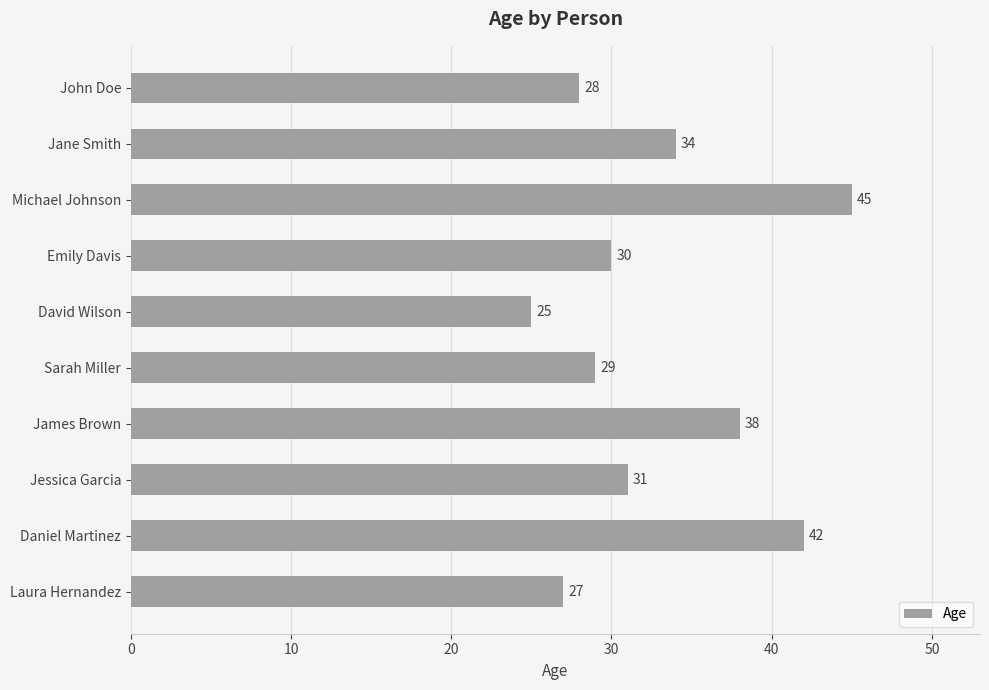

List the labels in order of value, largest first.

Michael Johnson, Daniel Martinez, James Brown, Jane Smith, Jessica Garcia, Emily Davis, Sarah Miller, John Doe, Laura Hernandez, David Wilson